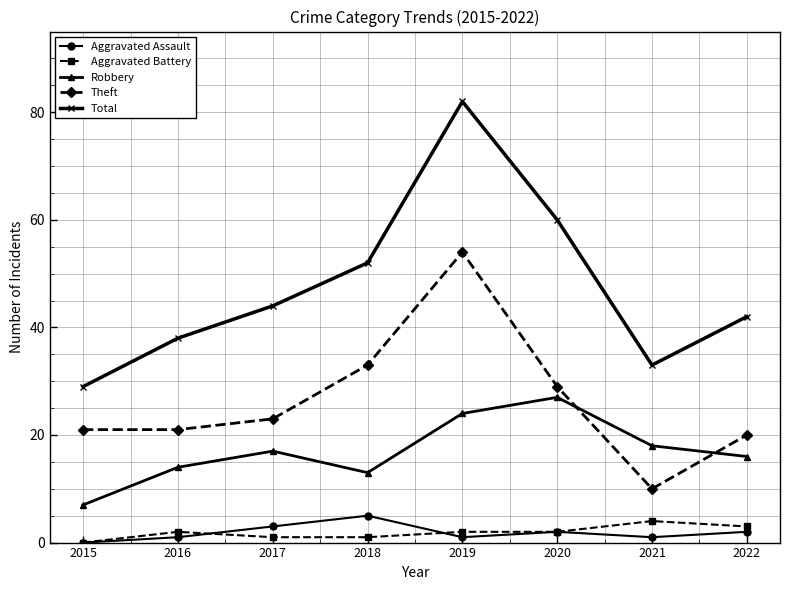

What is the value of the Theft point at the 8th from the left?

20